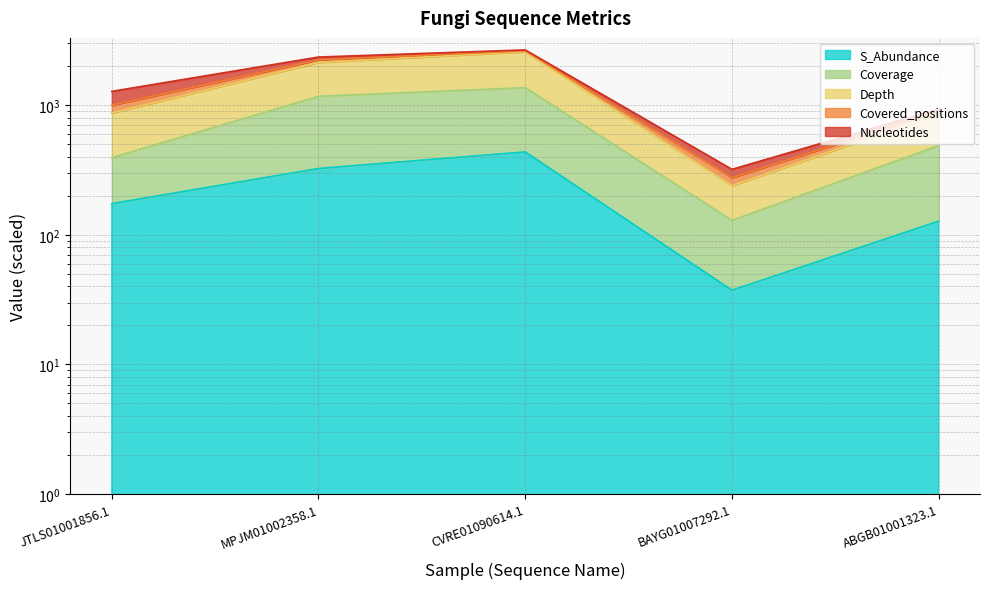

What is the smallest value displayed?

37.4